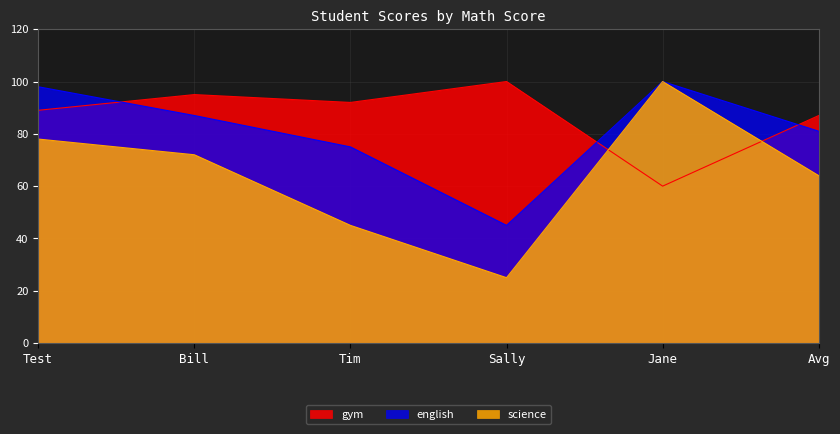

At which label does gym first exceed 92?

Bill